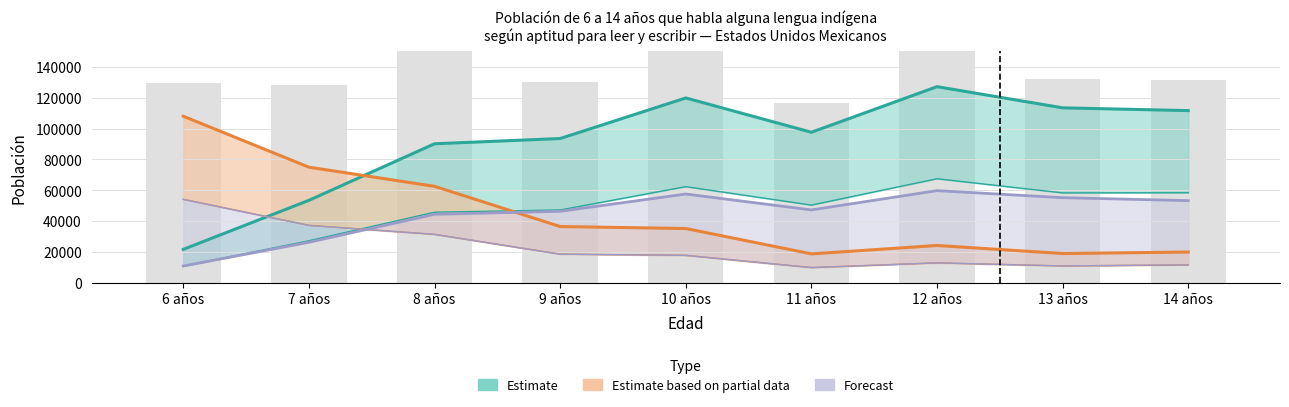

Which has a higher value, 8 años or 6 años?

8 años